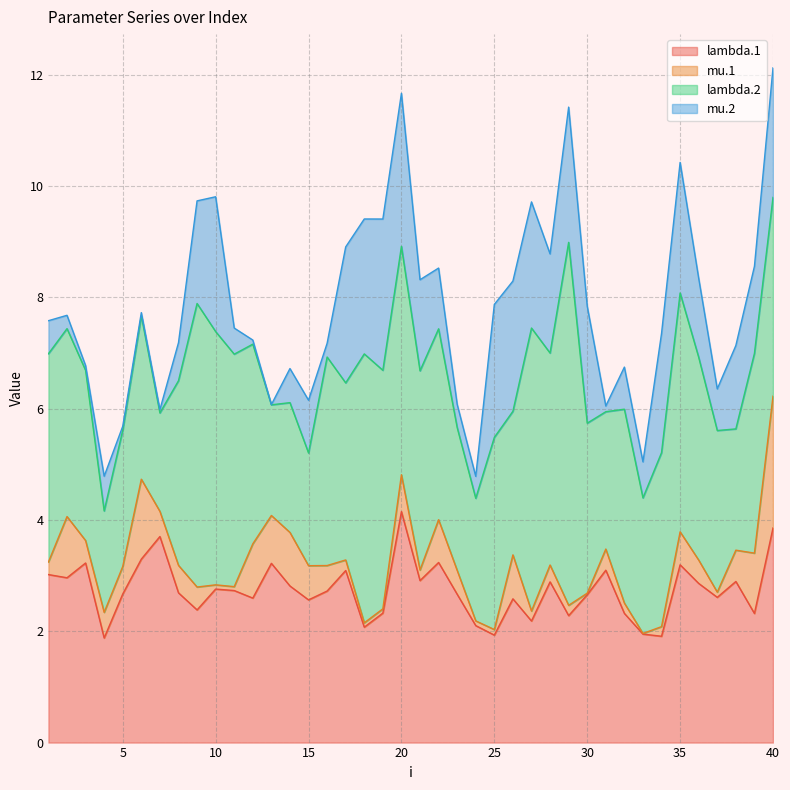

True or false: lambda.2 and mu.2 intersect in this chart.

False